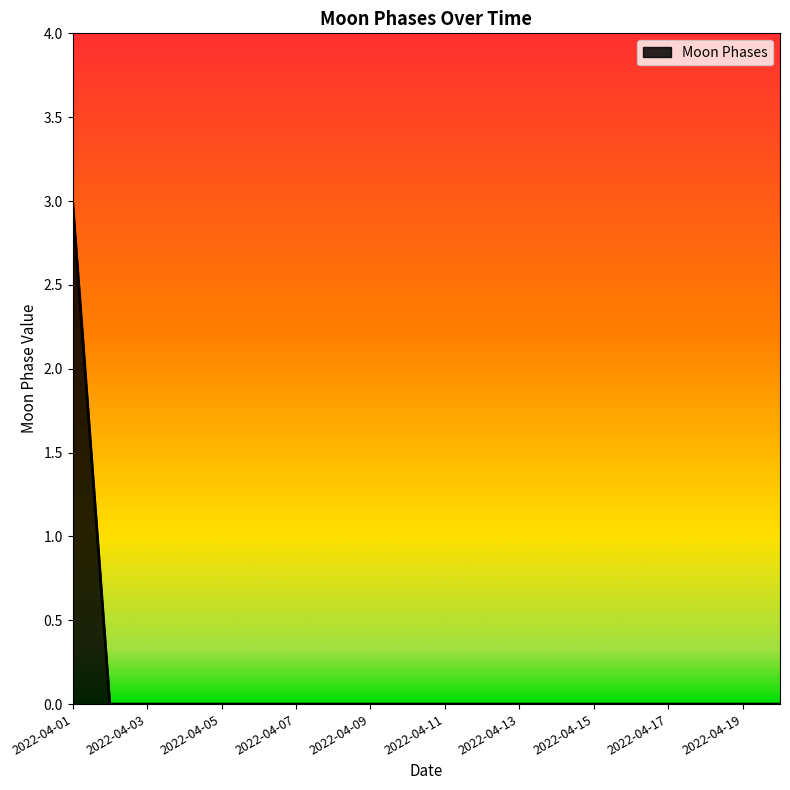

What is the difference between the maximum and minimum values?

3